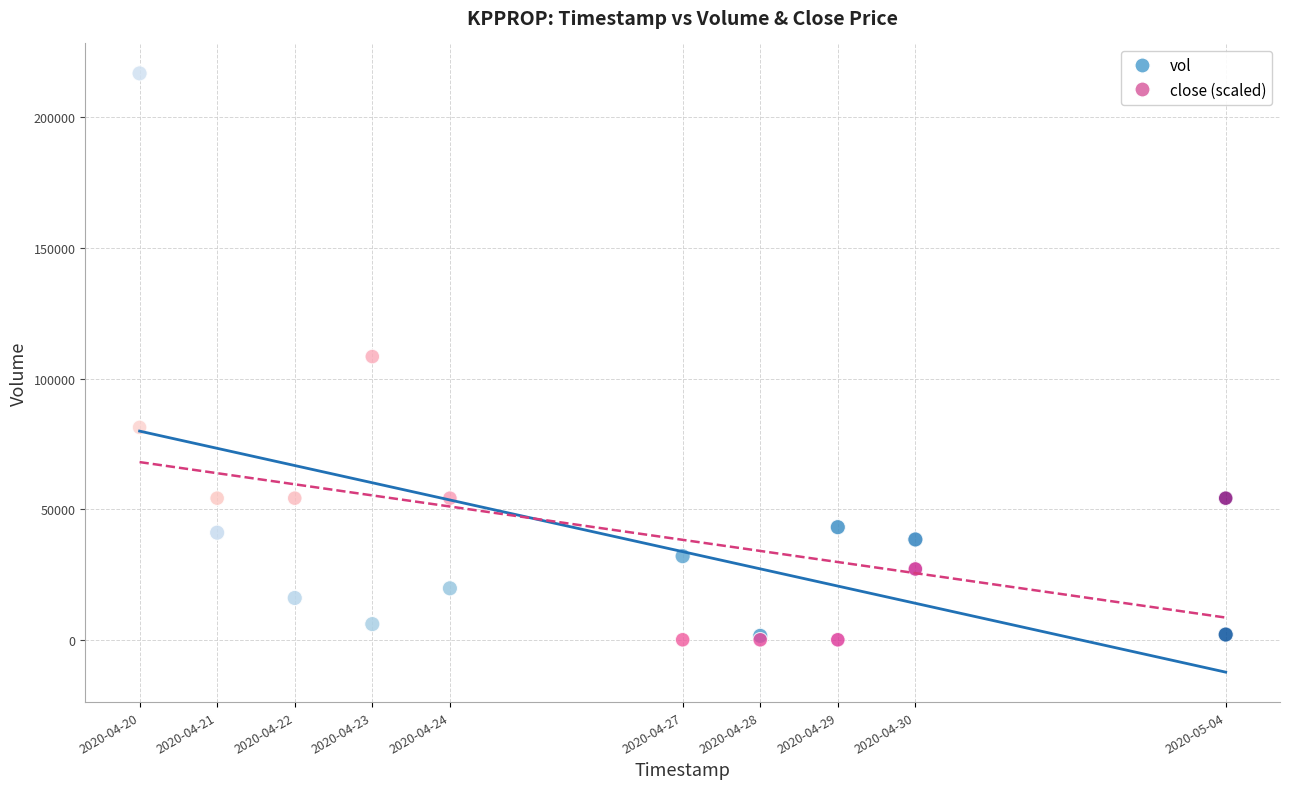

What are all the series names shown in the legend?

vol, close (scaled)